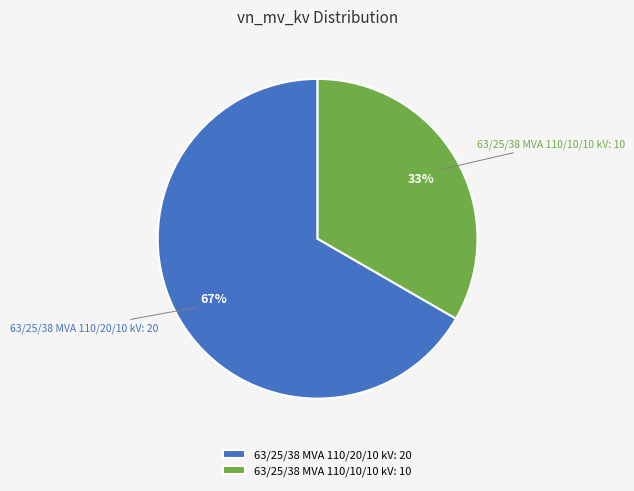

To the nearest percent, what is the combined percentage of 63/25/38 MVA 110/20/10 kV: 20 and 63/25/38 MVA 110/10/10 kV: 10?

100%